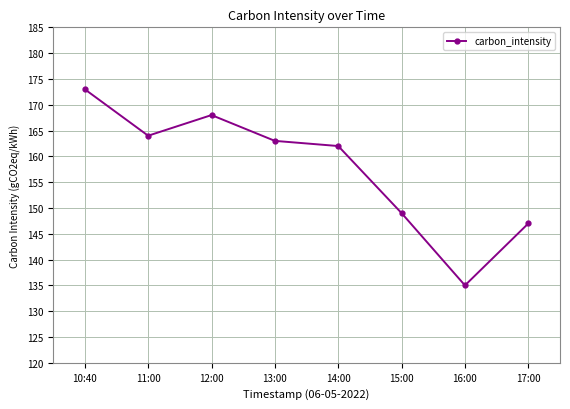

What is the maximum value shown in the chart?

173